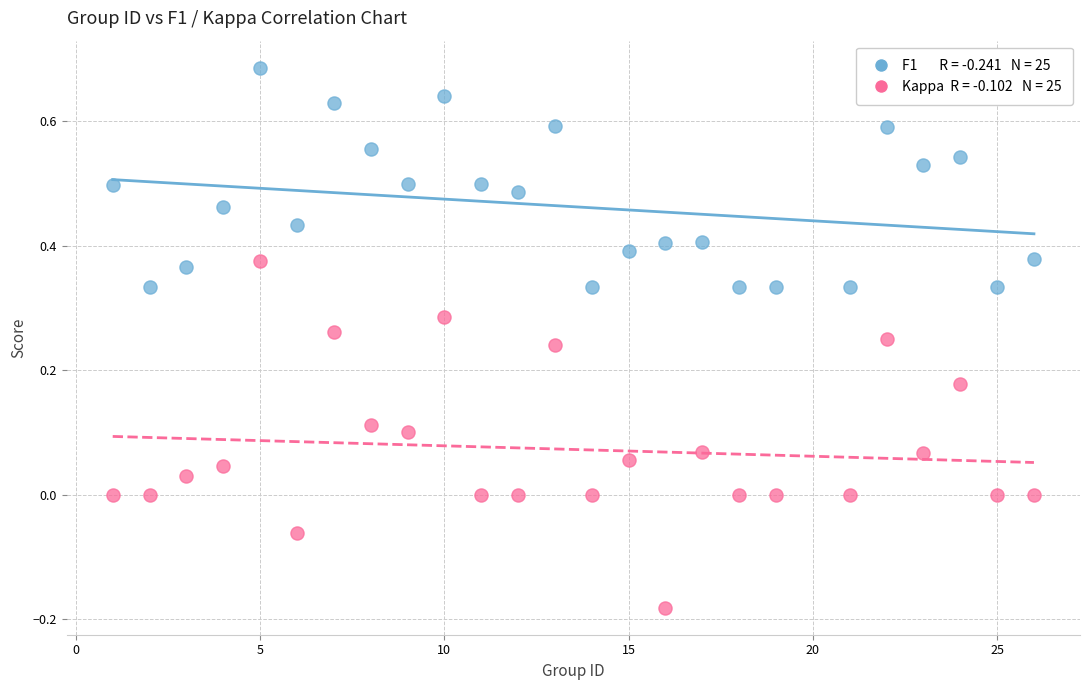

Across all data points, what is the range of X values (max minus min)?

25.0